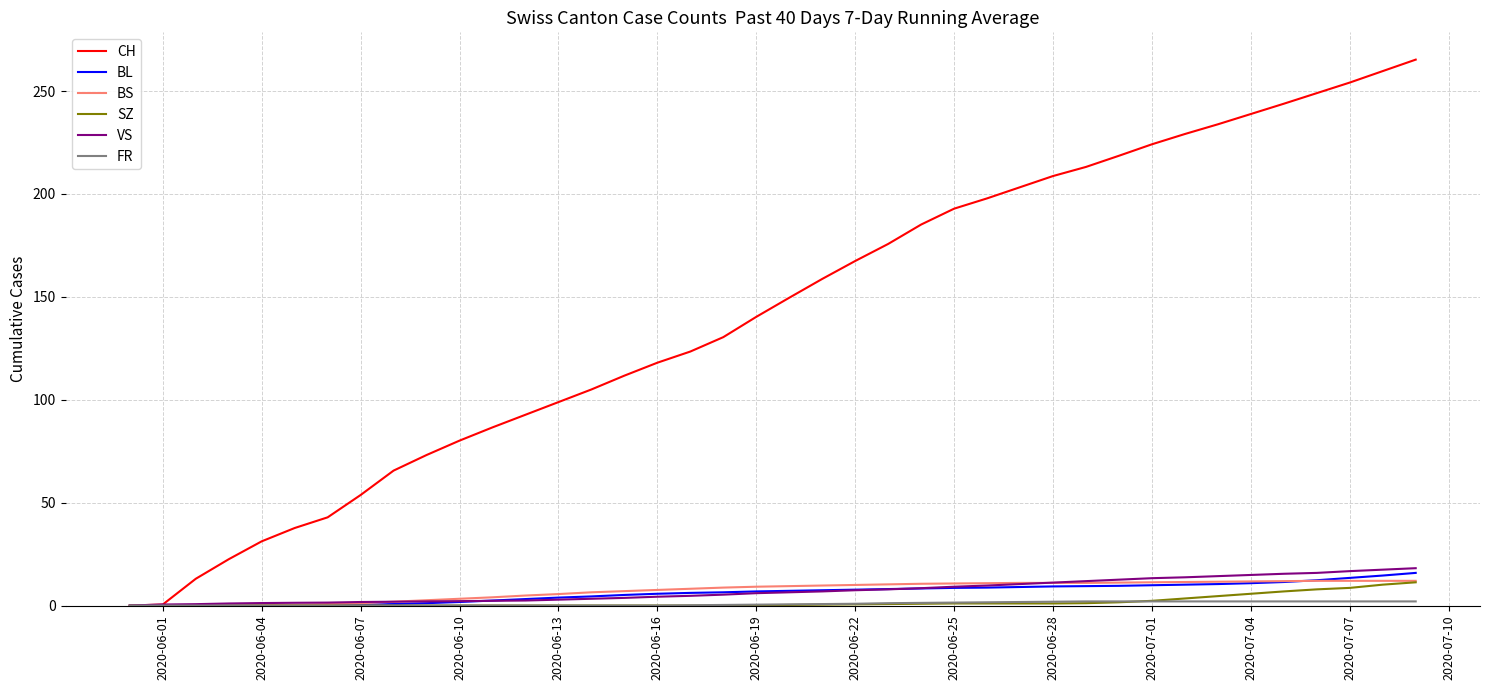

Which series has the largest range (max minus min)?

CH